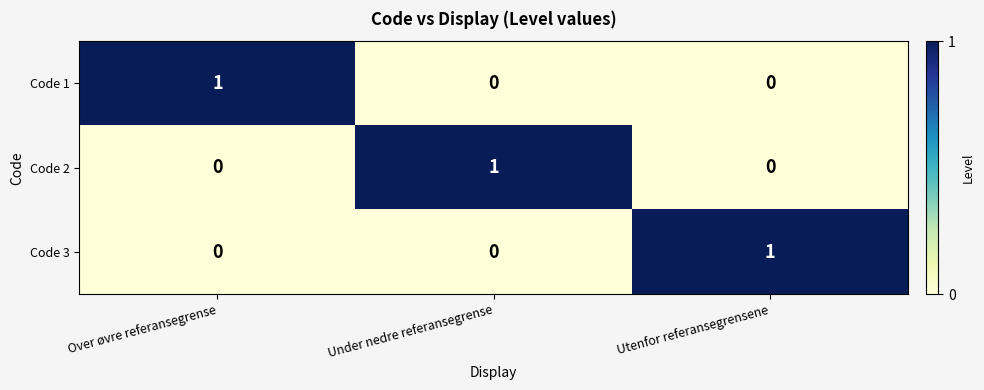

At which label does Code 1 reach its peak?

Over øvre referansegrense